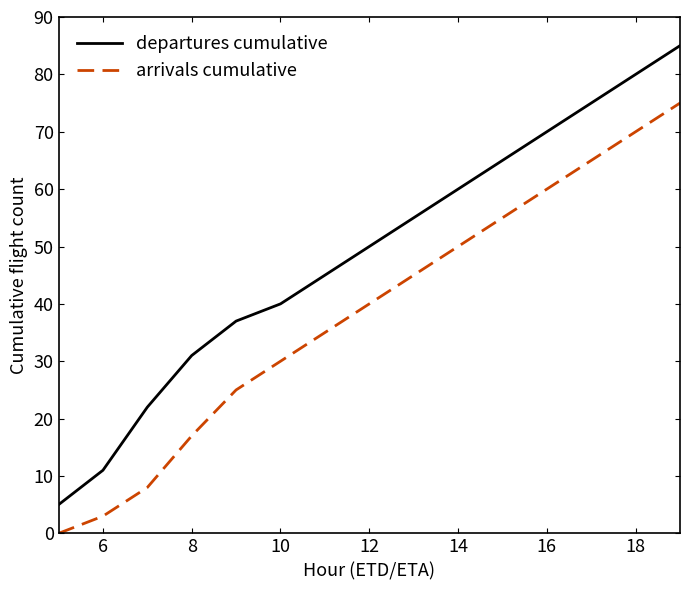

Reading left to right, what are all the values shown in this chart?

departures cumulative: 5	11	22	31	37	40	45	50	55	60	65	70	75	80	85
arrivals cumulative: 0	3	8	17	25	30	35	40	45	50	55	60	65	70	75